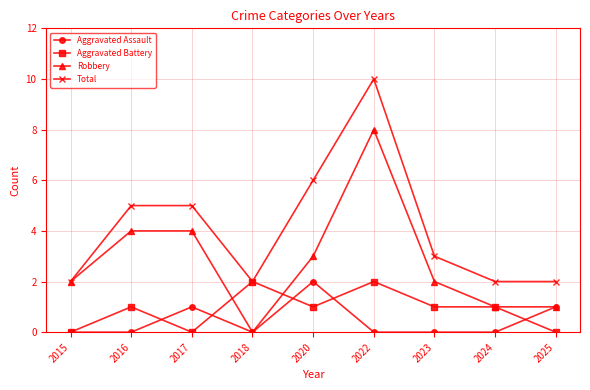

Reading right to left, list all the values displayed in this chart.

Aggravated Assault: 1	0	0	0	2	0	1	0	0
Aggravated Battery: 0	1	1	2	1	2	0	1	0
Robbery: 1	1	2	8	3	0	4	4	2
Total: 2	2	3	10	6	2	5	5	2